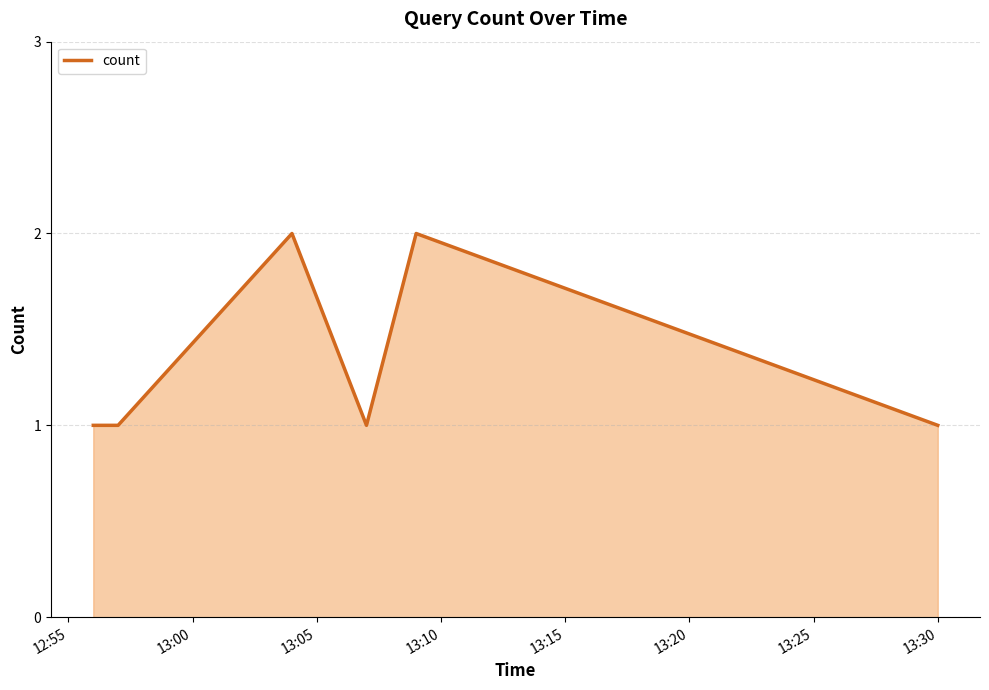

True or false: the data has more than 1 interior local peaks.

True